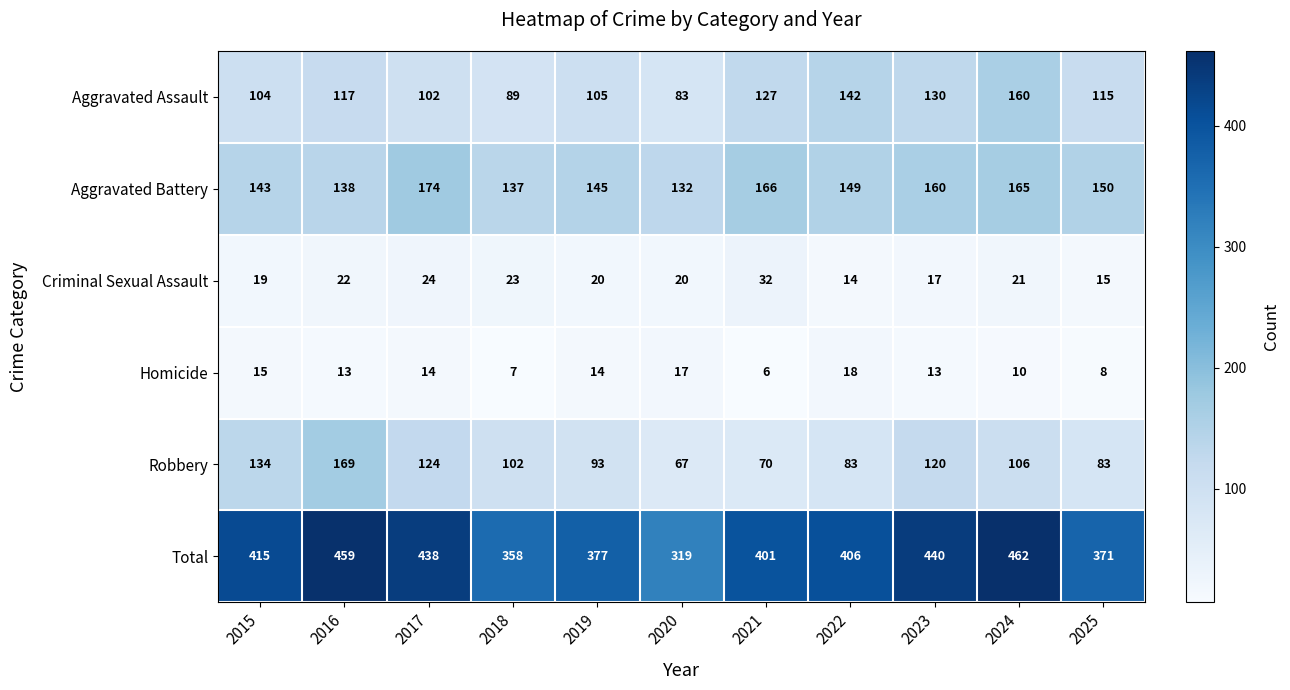

Where is Total nearest to the value 390?

2021